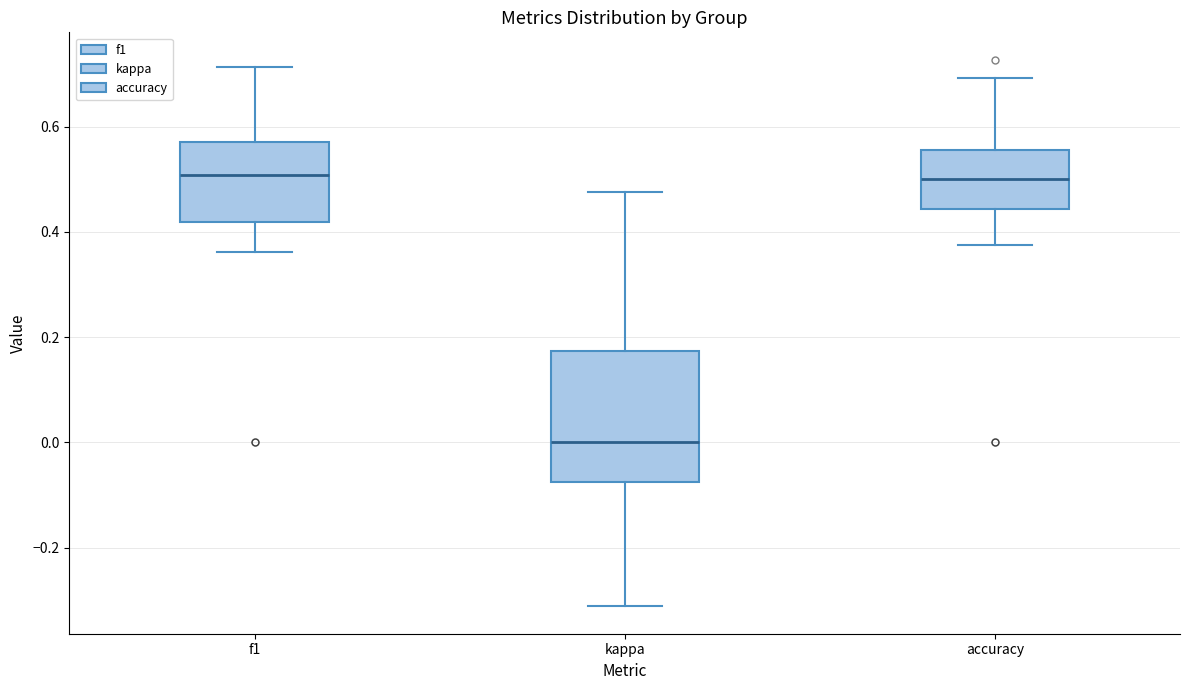

Comparing the boxes themselves (not the whiskers), which one is the tallest?

kappa